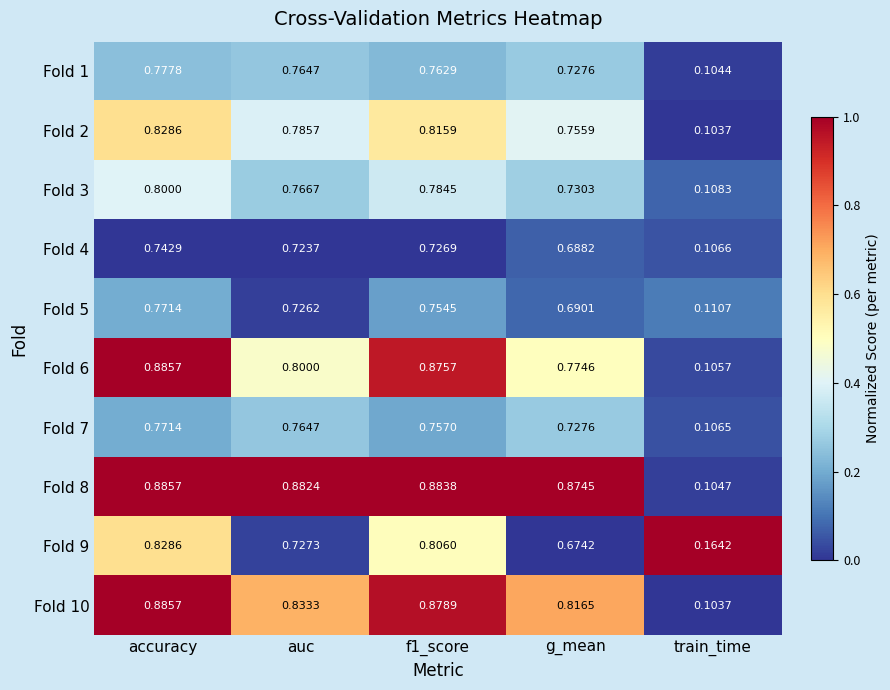

Between accuracy and g_mean, which series saw the biggest shift?

Fold 9